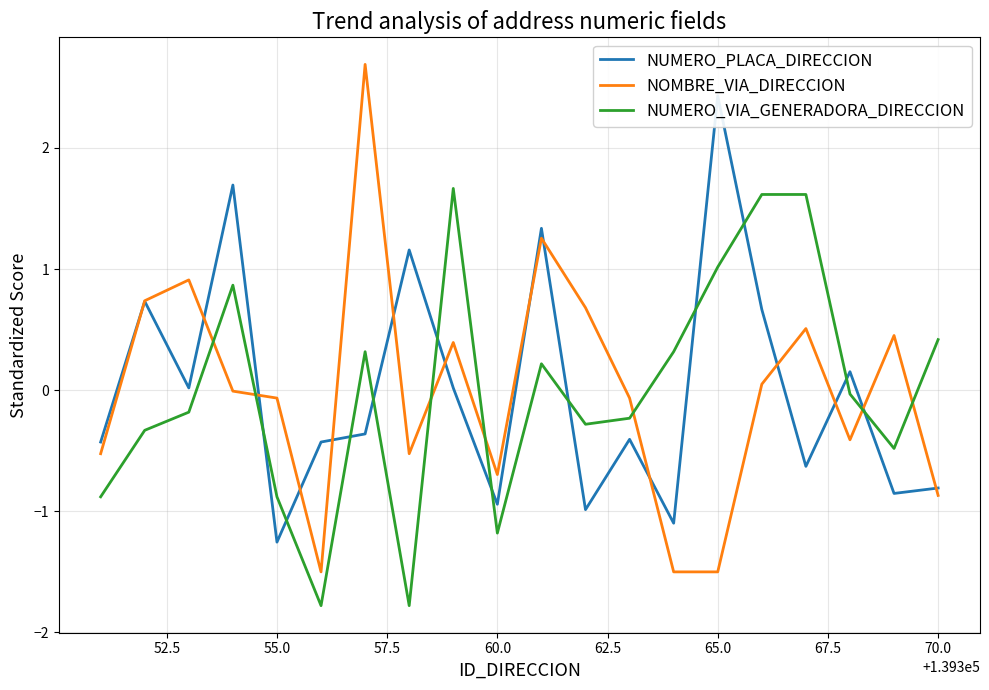

How many values in the NUMERO_VIA_GENERADORA_DIRECCION series are below 0?

11